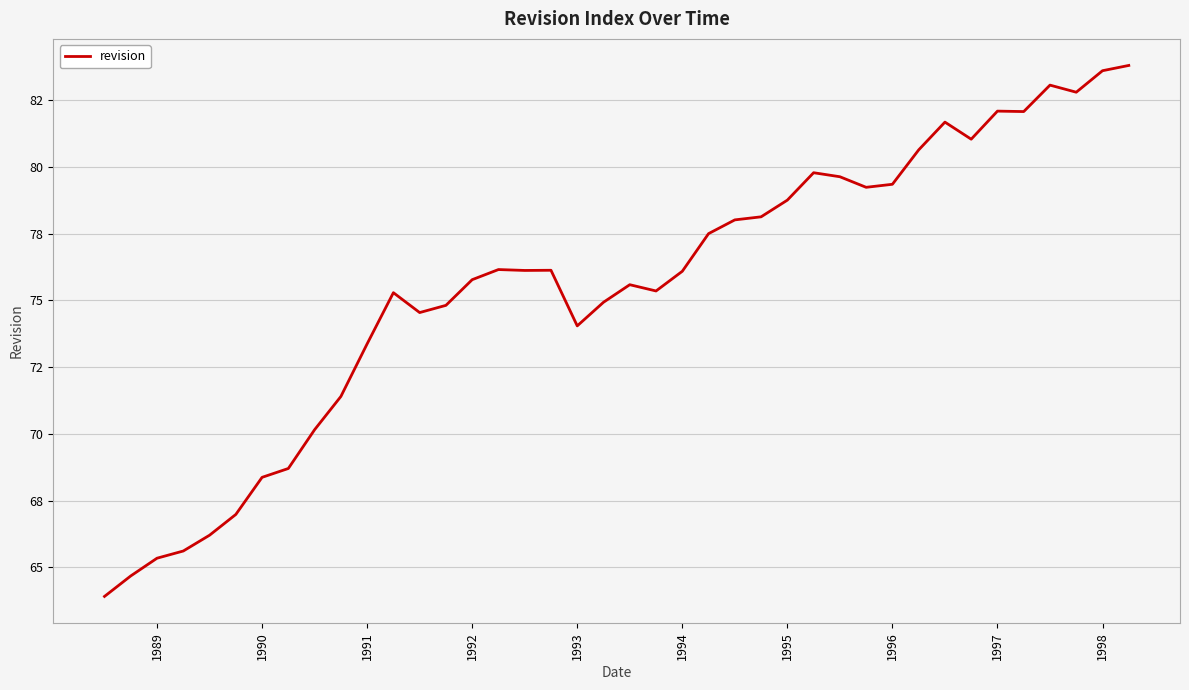

What is the difference between the maximum and minimum values?

19.9